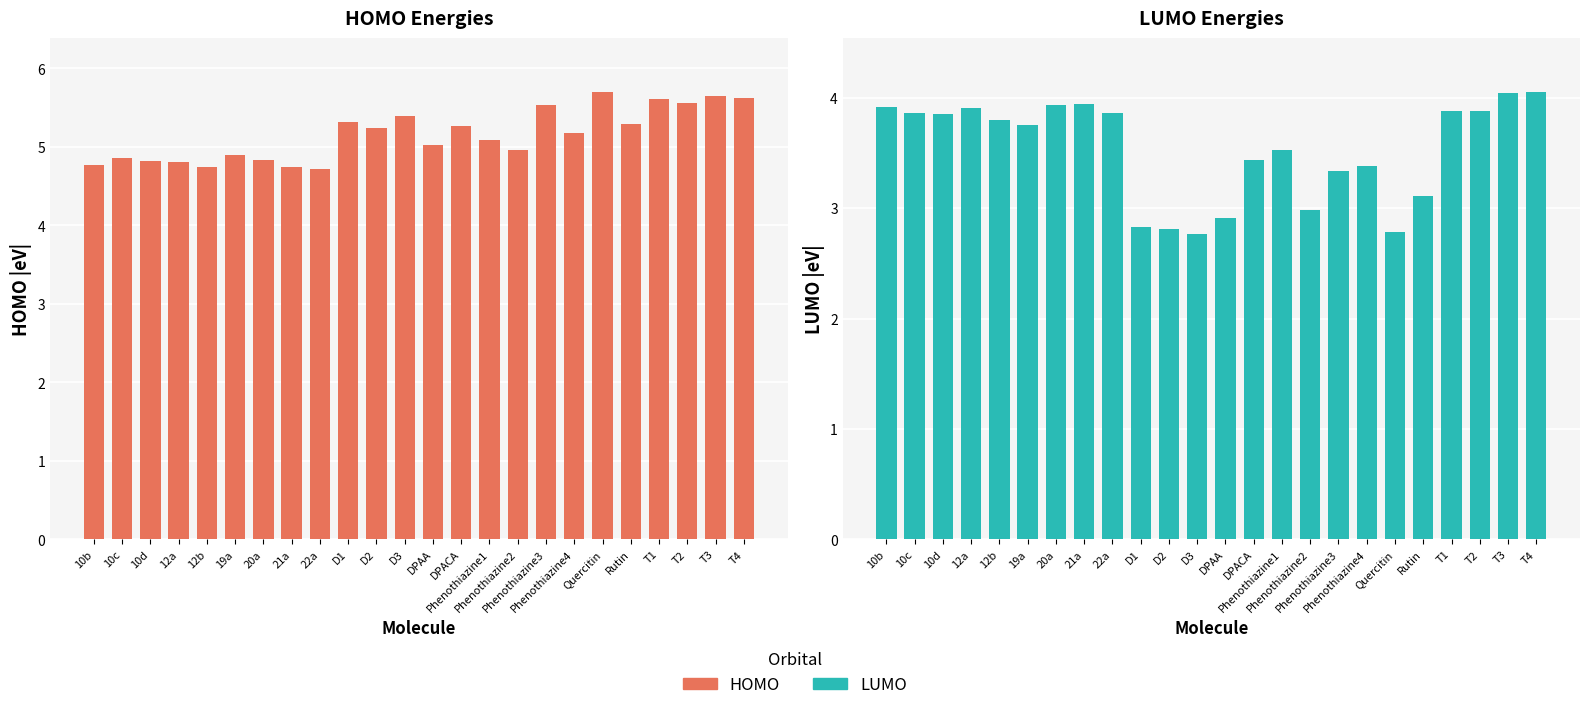

Which series has the largest range (max minus min)?

LUMO